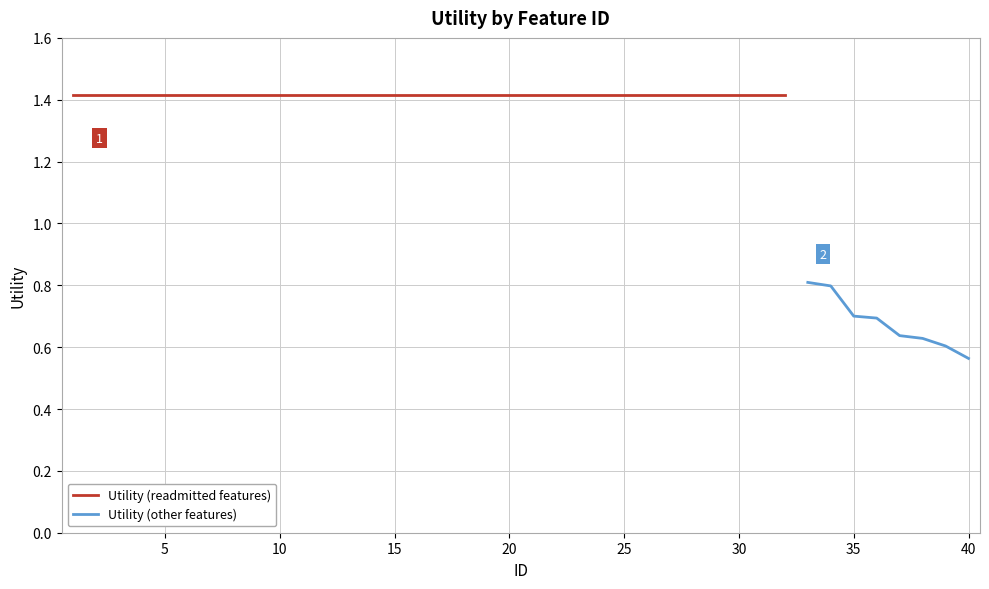

Which label corresponds to the largest value in the chart?

1